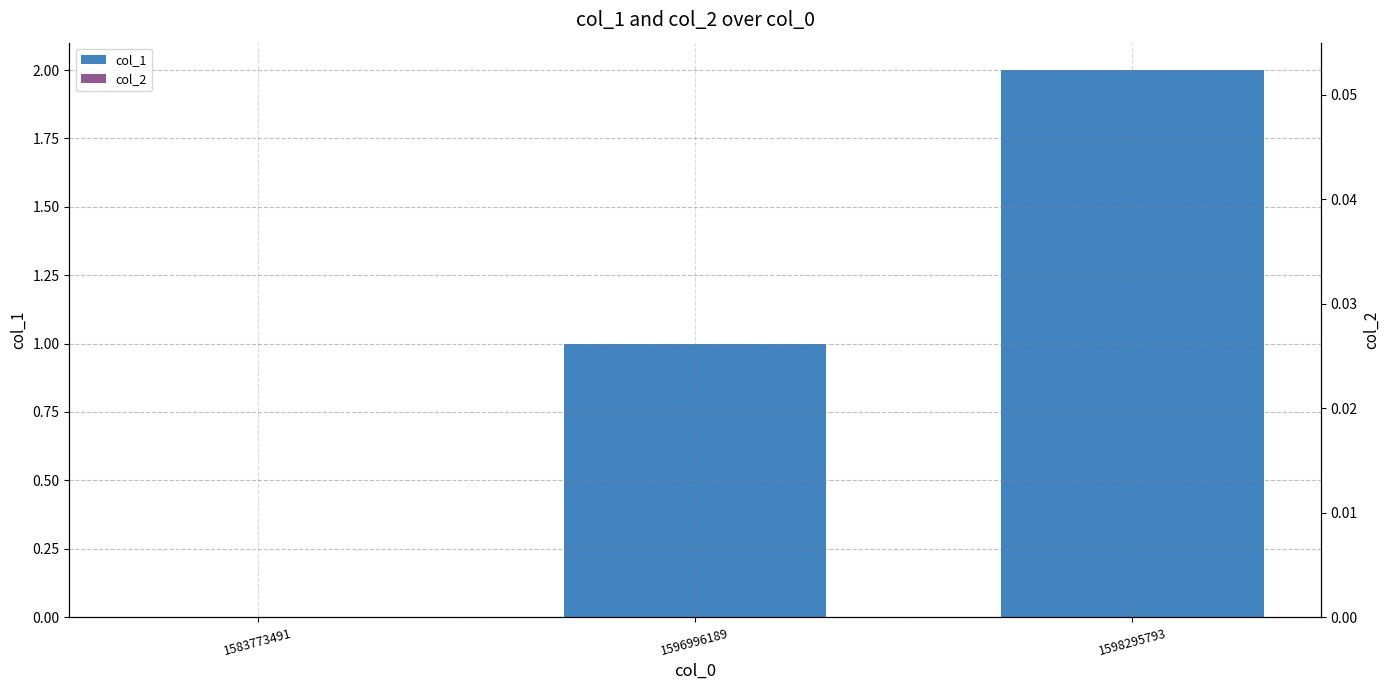

How many data points in col_1 are above 1?

1